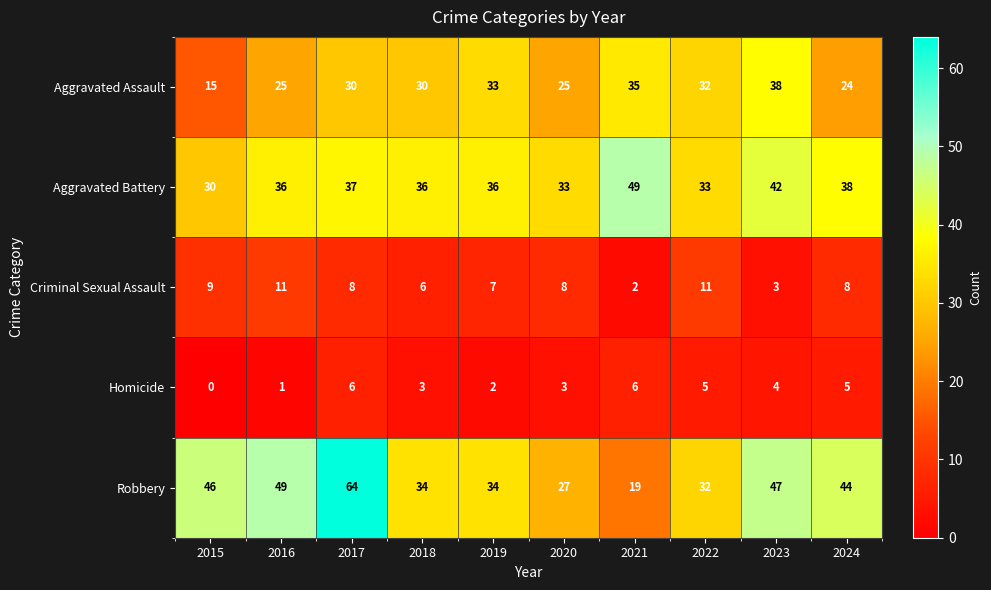

At which category is the sum across all series the highest?

2017